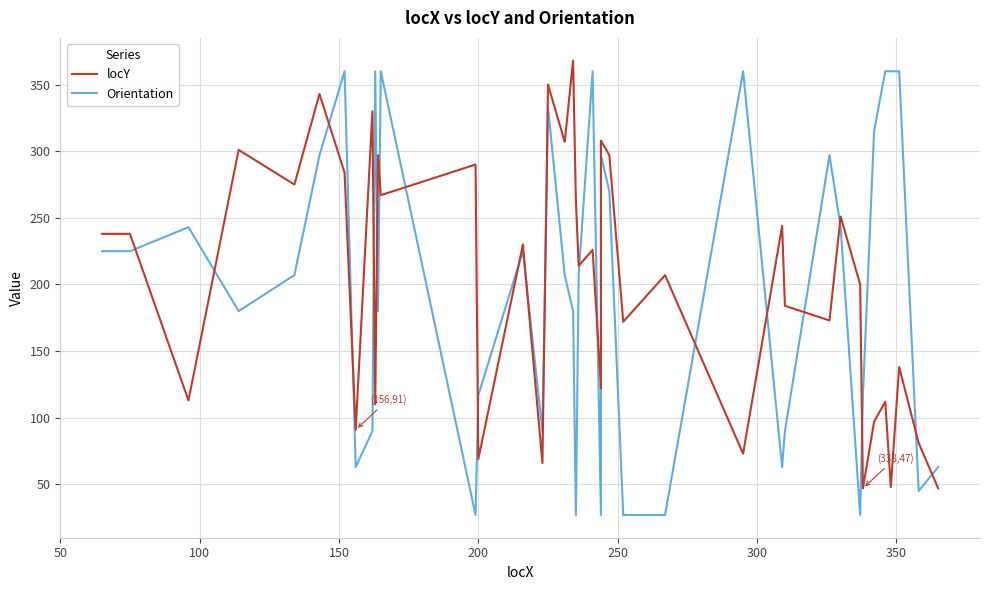

In locY, how many points are higher than both neighbors (excluding endpoints)?

15